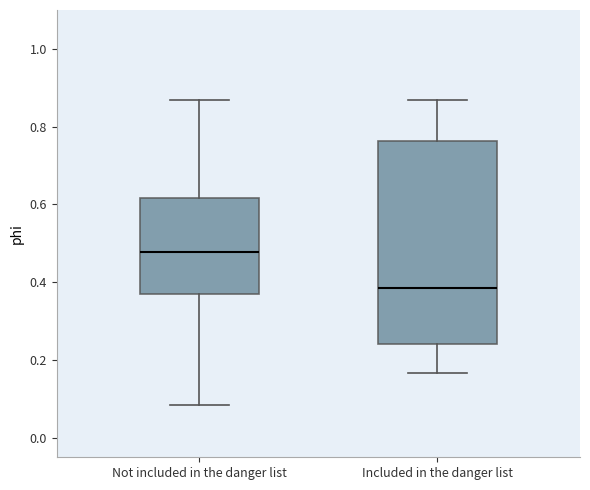

Where does the upper whisker of the box for Not included in the danger list end on the y-axis? The values are not printed on the chart, so give them approximately, as read against the axis.

0.86